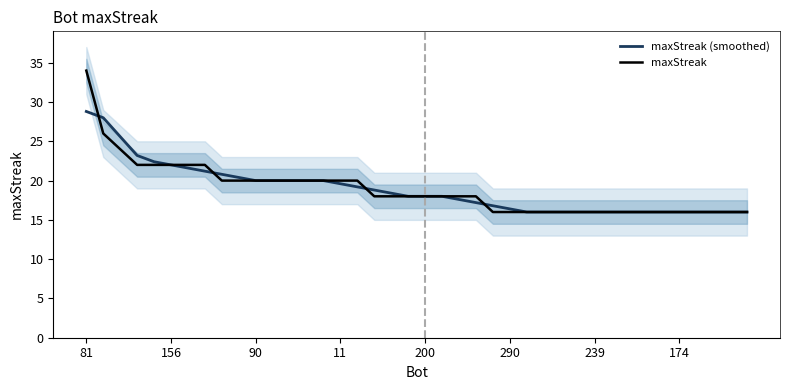

How many series are shown in this chart?

2